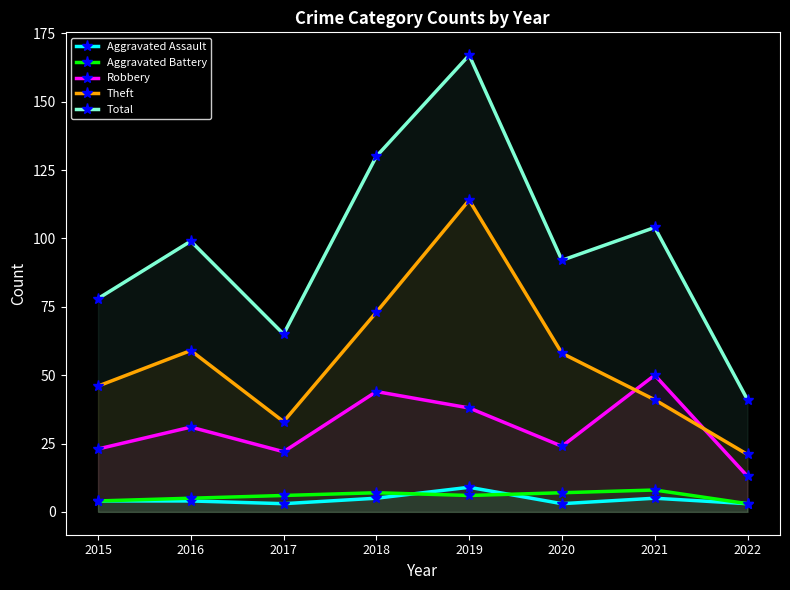

What value does the Theft series have at 2021?

41